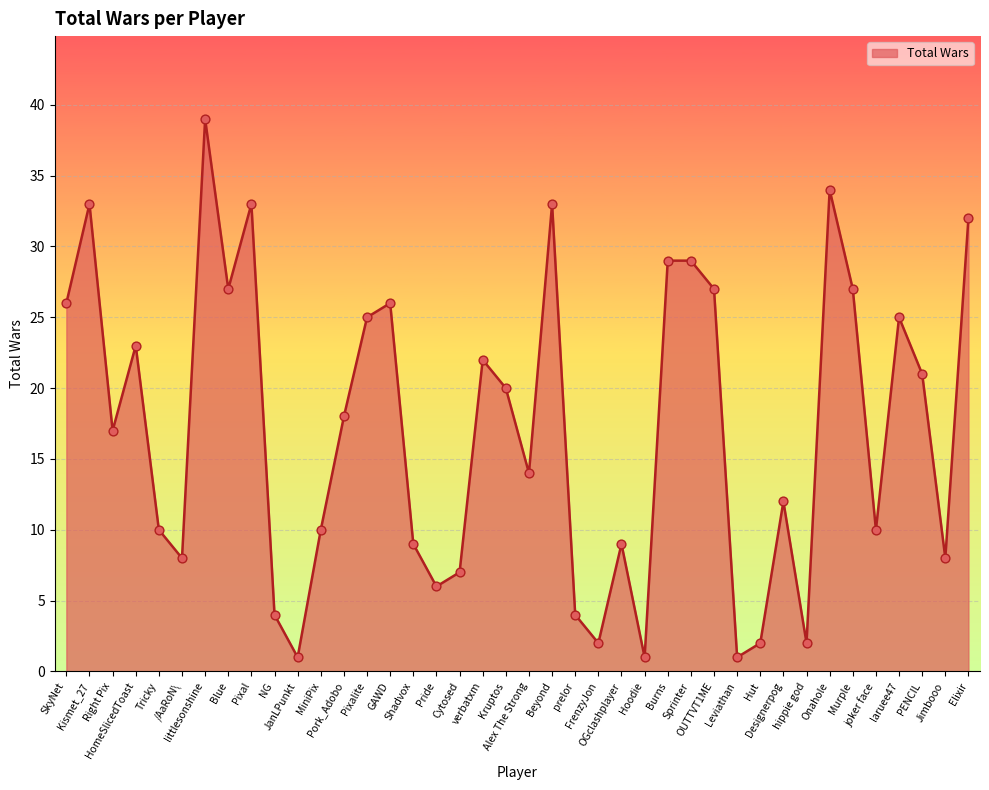

What is the change in value from Sprinter to Jimbooo?

-21